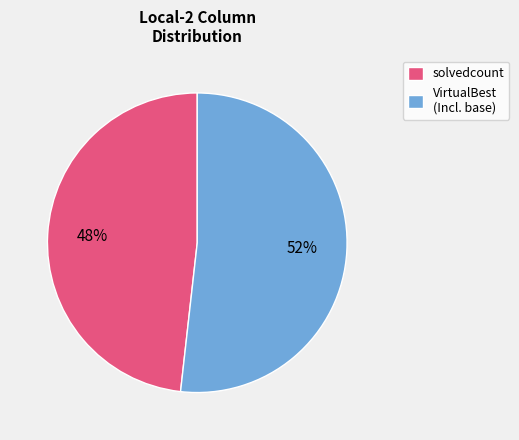

Which category has the biggest portion of the pie?

VirtualBest (Incl. base)